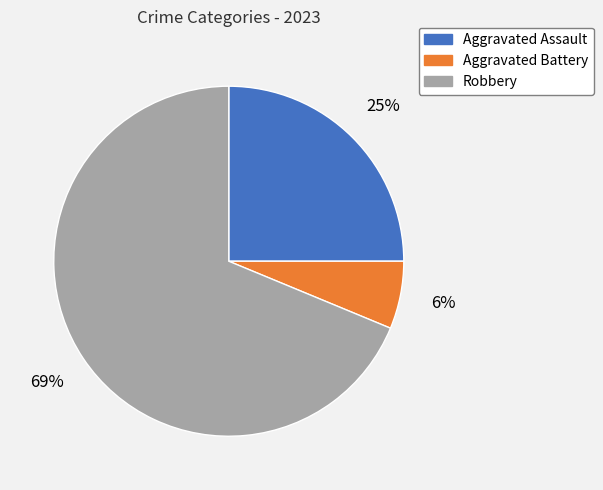

Between Aggravated Battery and Robbery, which is larger?

Robbery